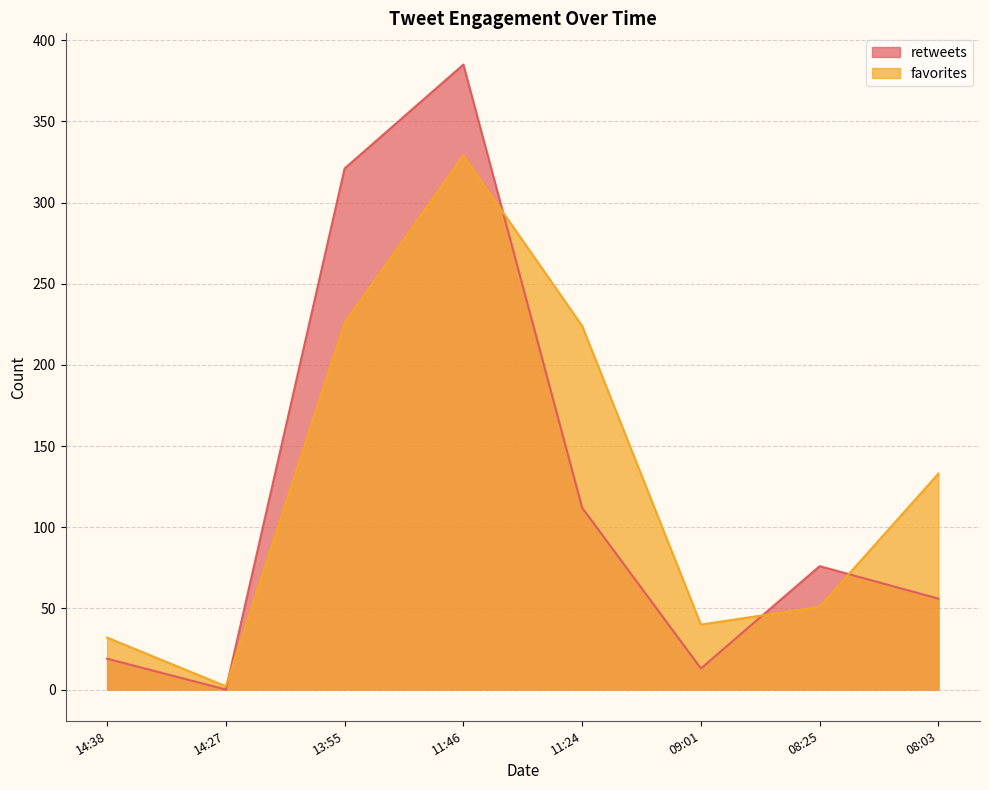

Is the value of favorites at 11:24 greater than the value of retweets at 11:46?

No